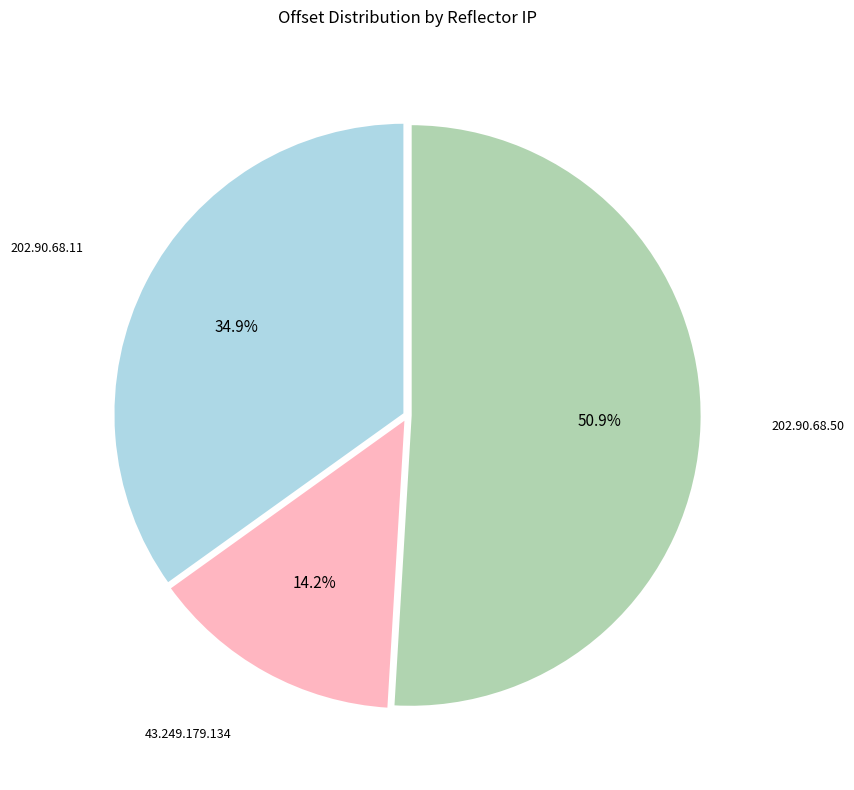

Does any single category account for the majority?

Yes